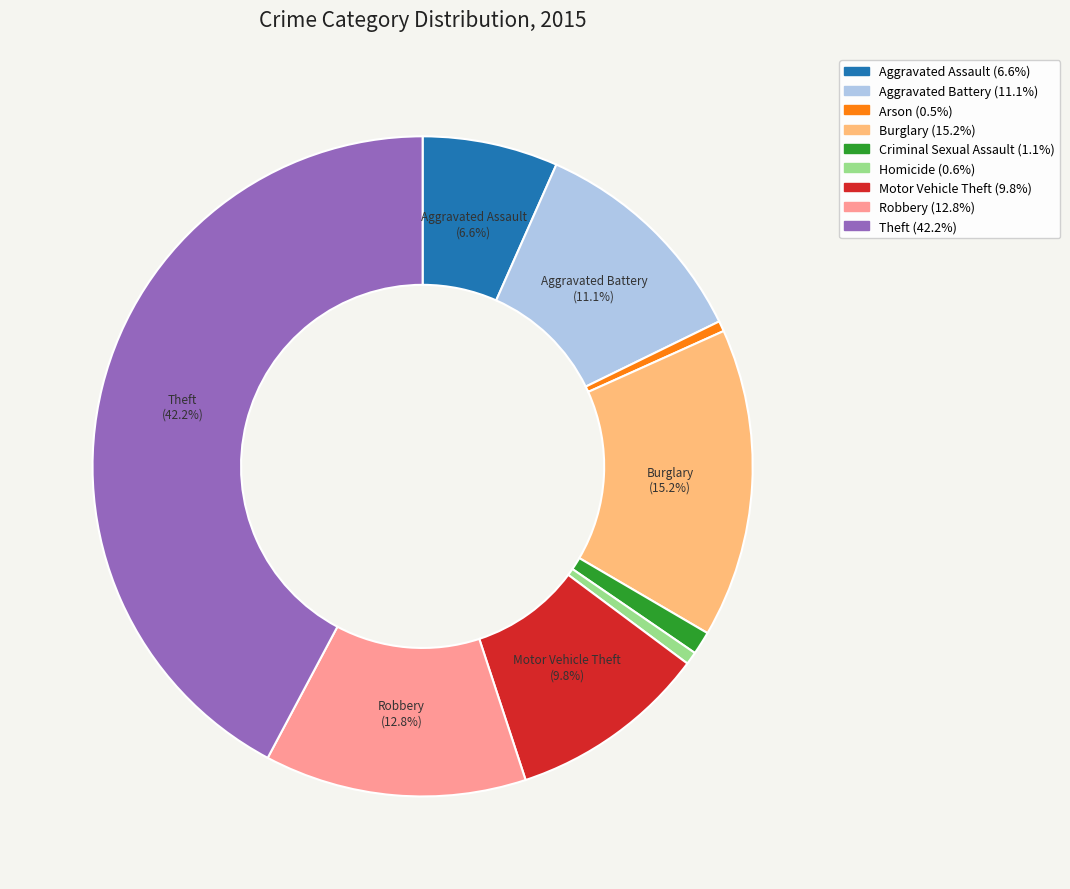

Is Homicide the majority of the pie?

No